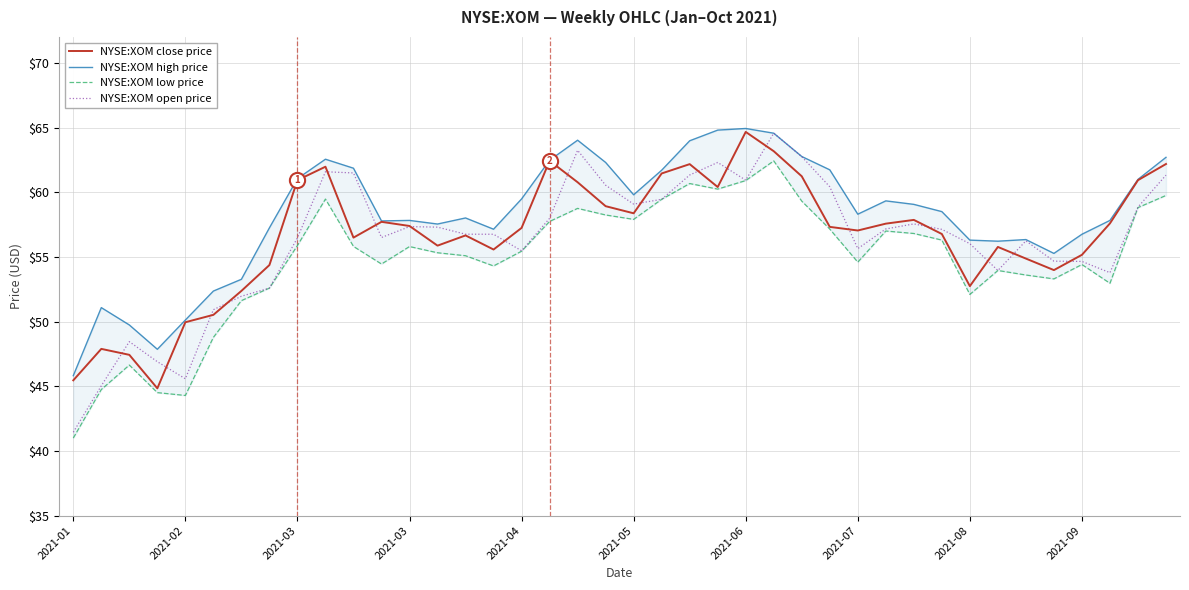

Which series reaches the maximum Y coordinate?

NYSE:XOM high price